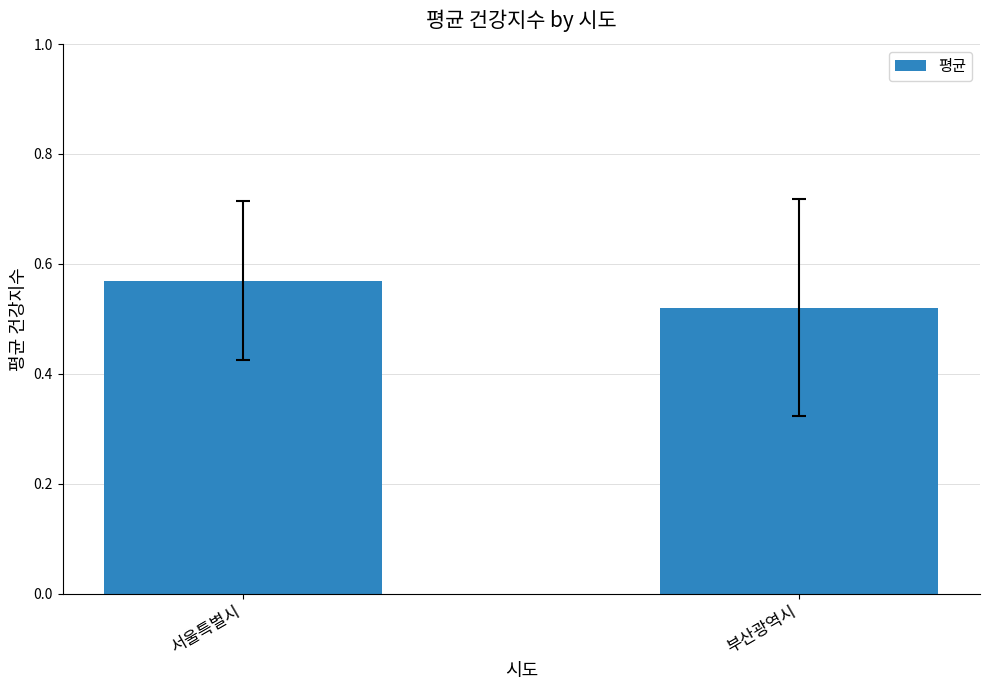

Rank the categories by value from highest to lowest.

서울특별시, 부산광역시